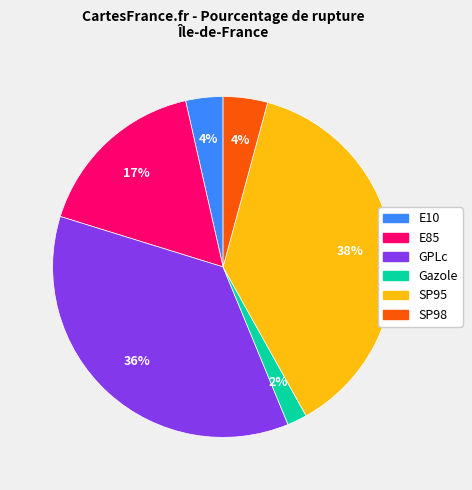

Which category has the smallest portion of the pie?

Gazole